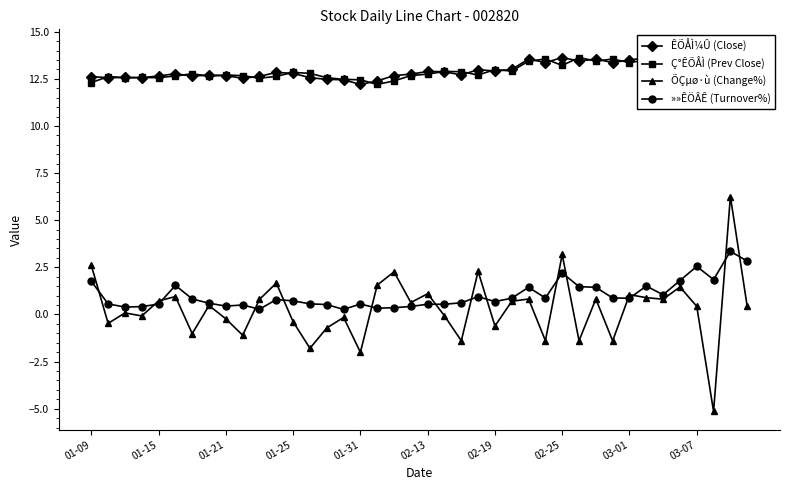

Is this an area chart (filled region under the line)?

No